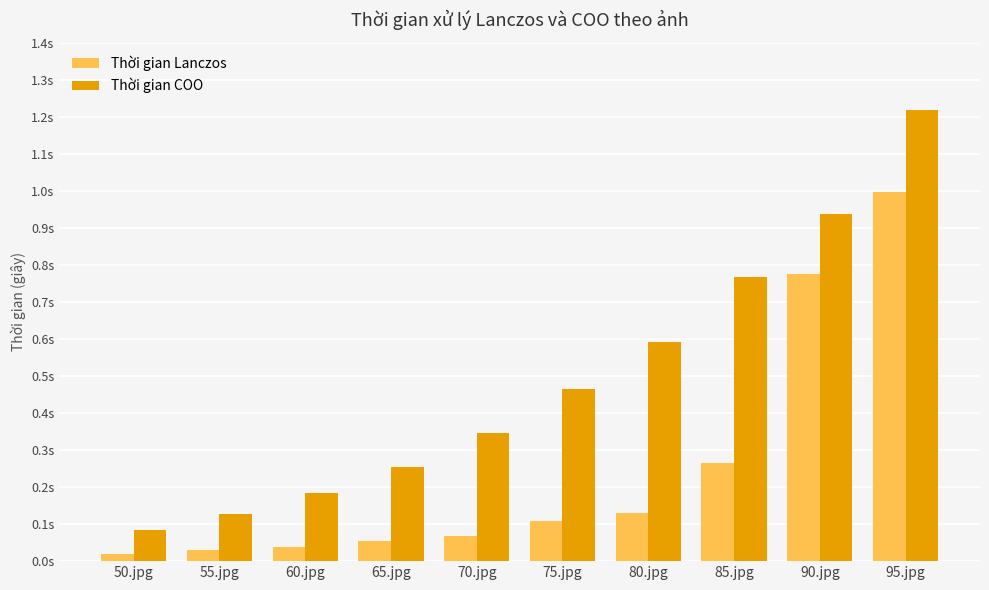

What are all the series names shown in the legend?

Thời gian Lanczos, Thời gian COO